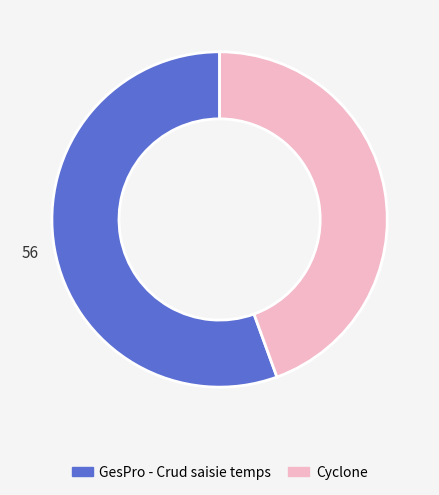

Which has a higher value, Cyclone or GesPro - Crud saisie temps?

GesPro - Crud saisie temps